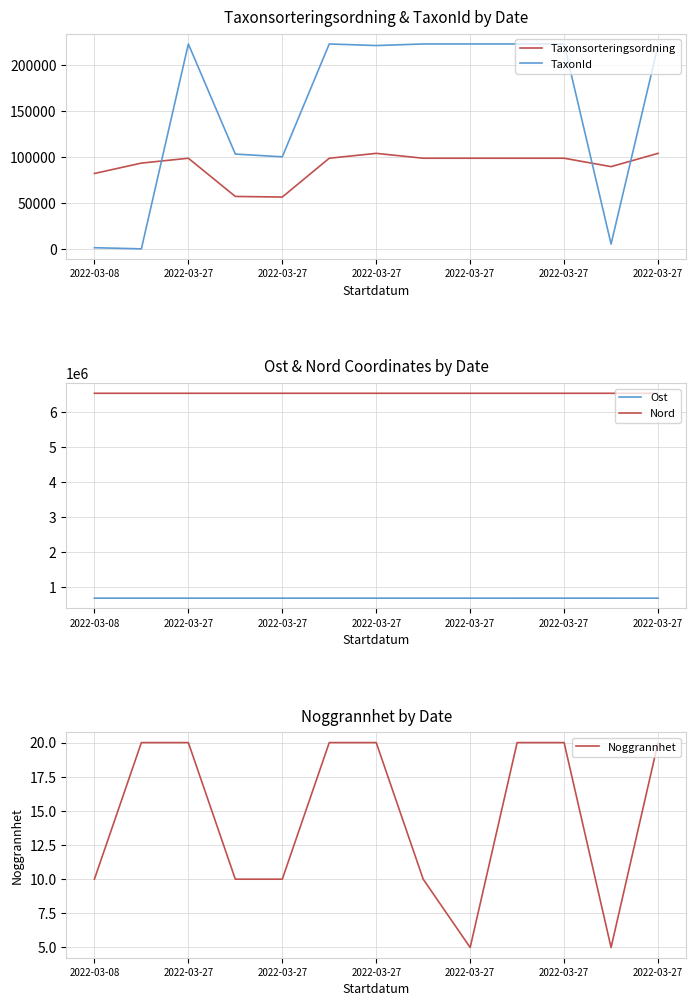

True or false: Nord and Ost cross at least once.

False